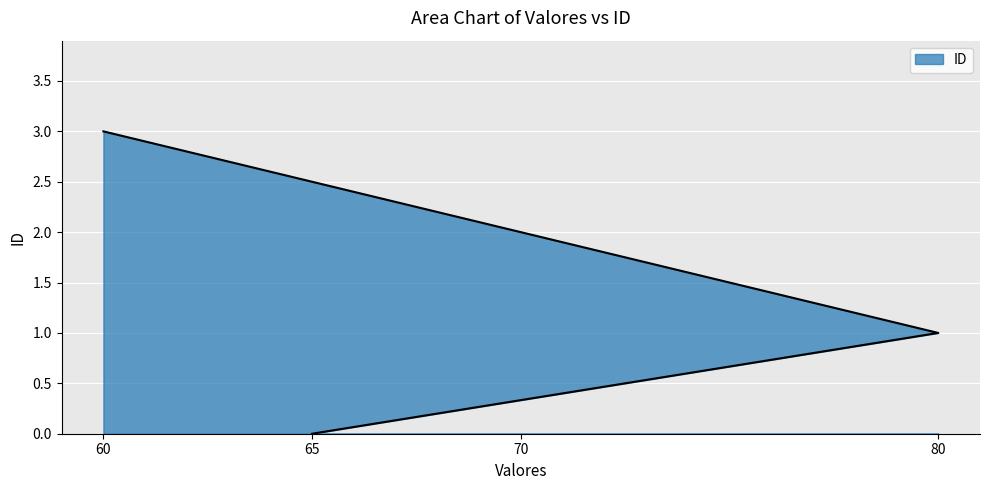

Read the value at 70.

2